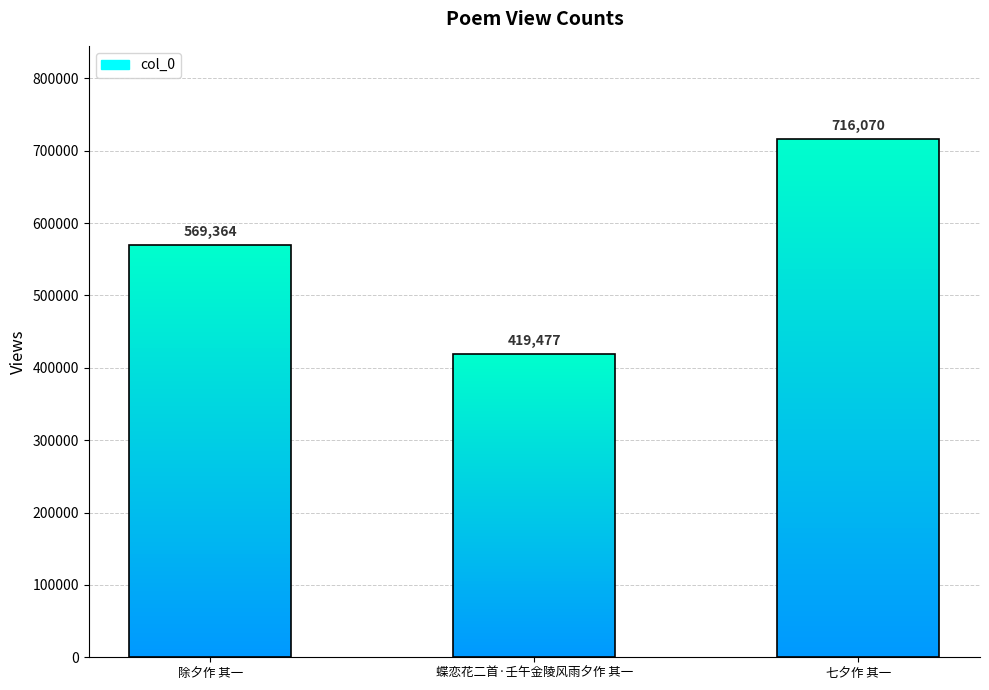

What is the difference between the maximum and minimum values?

296593